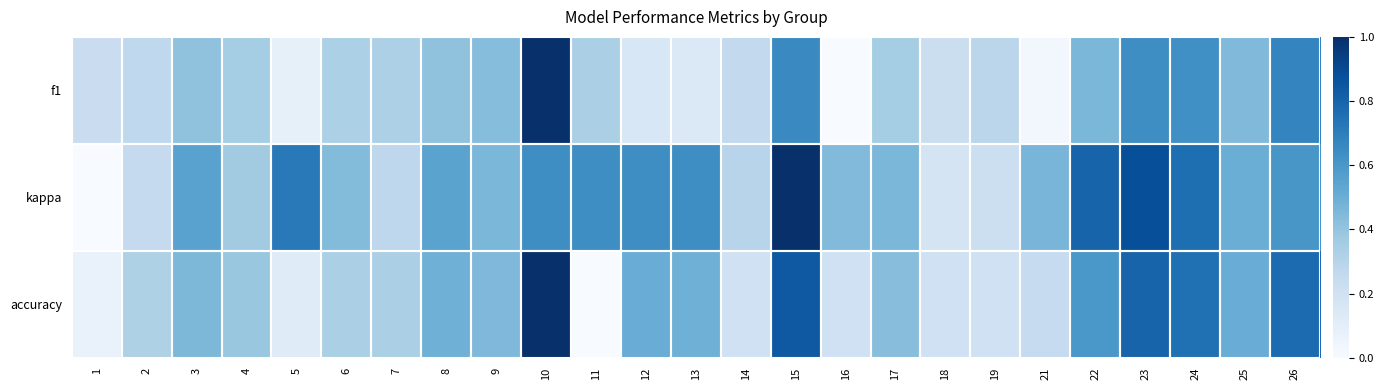

How many categories are shown in the chart?

25